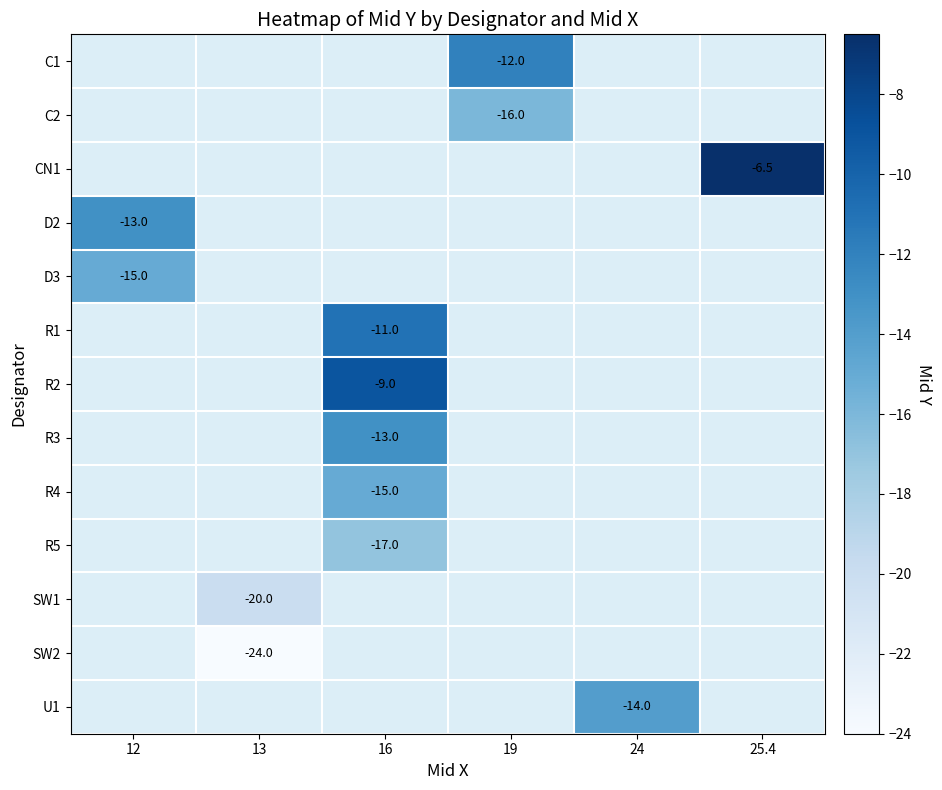

The C1 series shows -17.3 at 19. True or false?

False